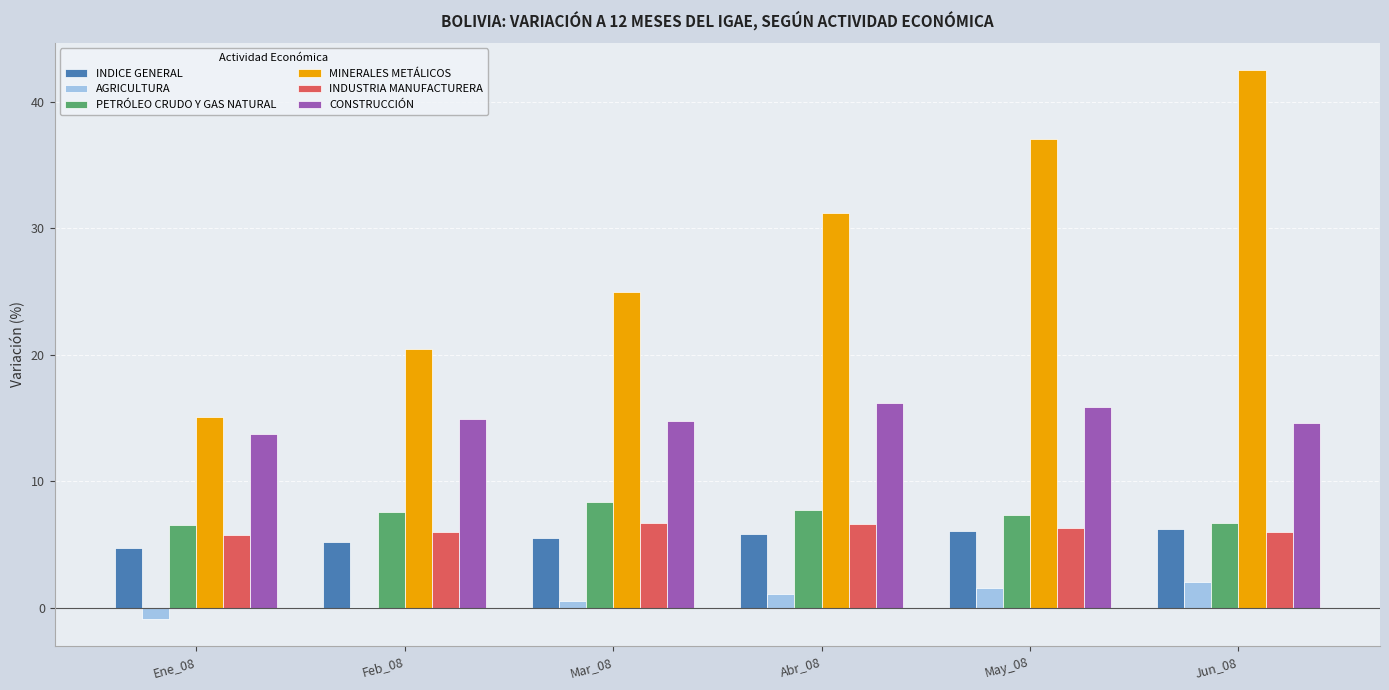

The value of INDICE GENERAL at Ene_08 is 2.7. True or false?

False